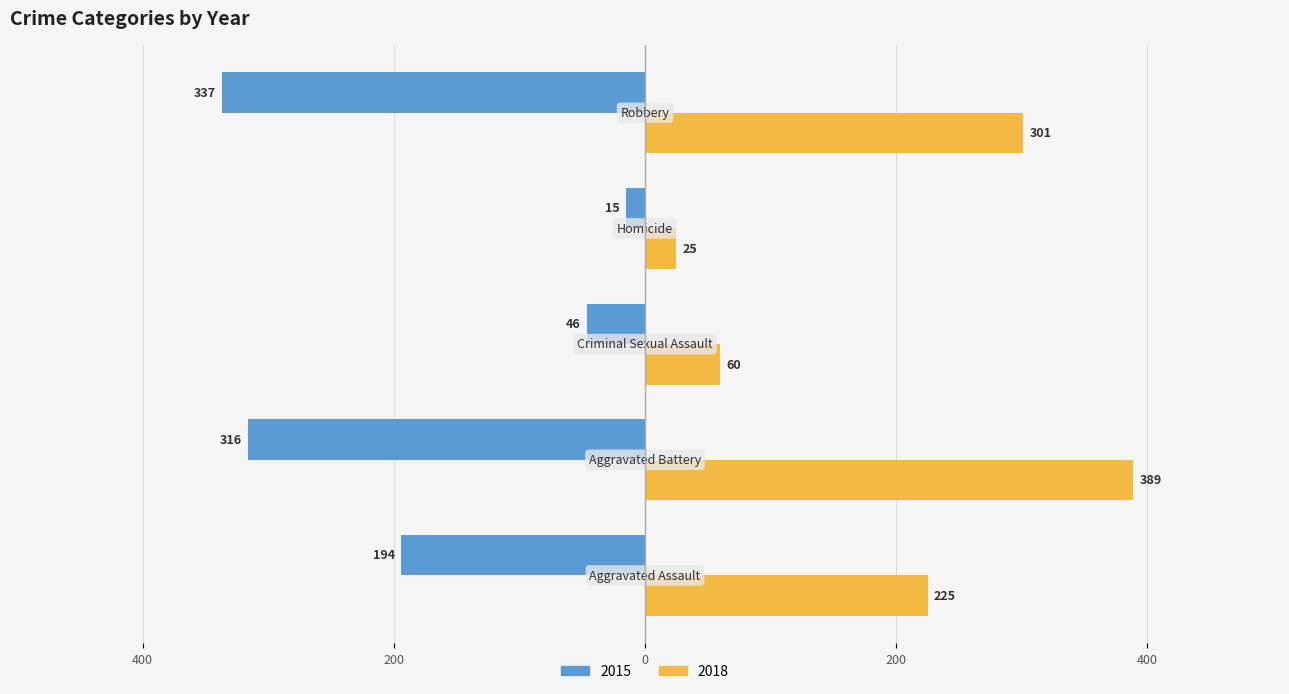

What are all the series names shown in the legend?

2015, 2018